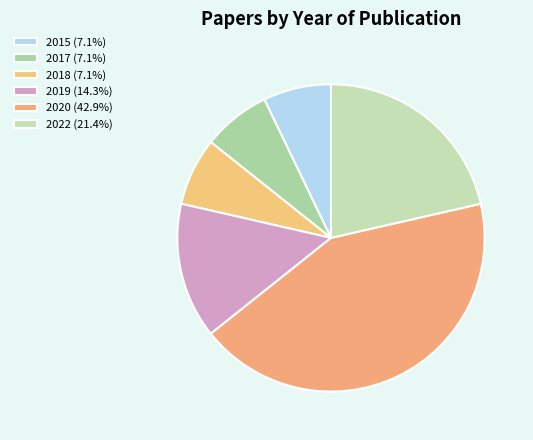

How many segments does this pie chart have?

6